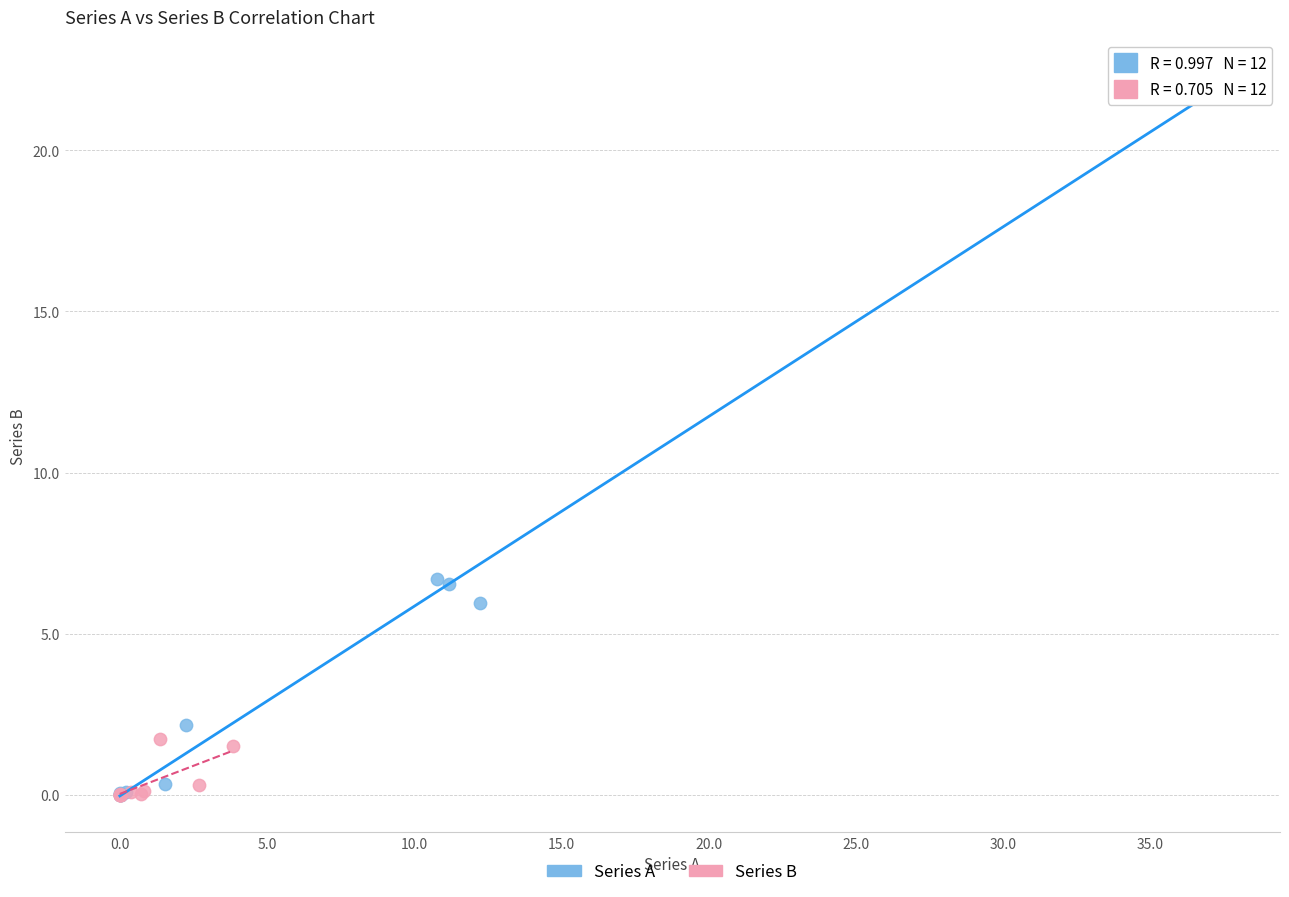

What are all the series names shown in the legend?

Series A, Series B